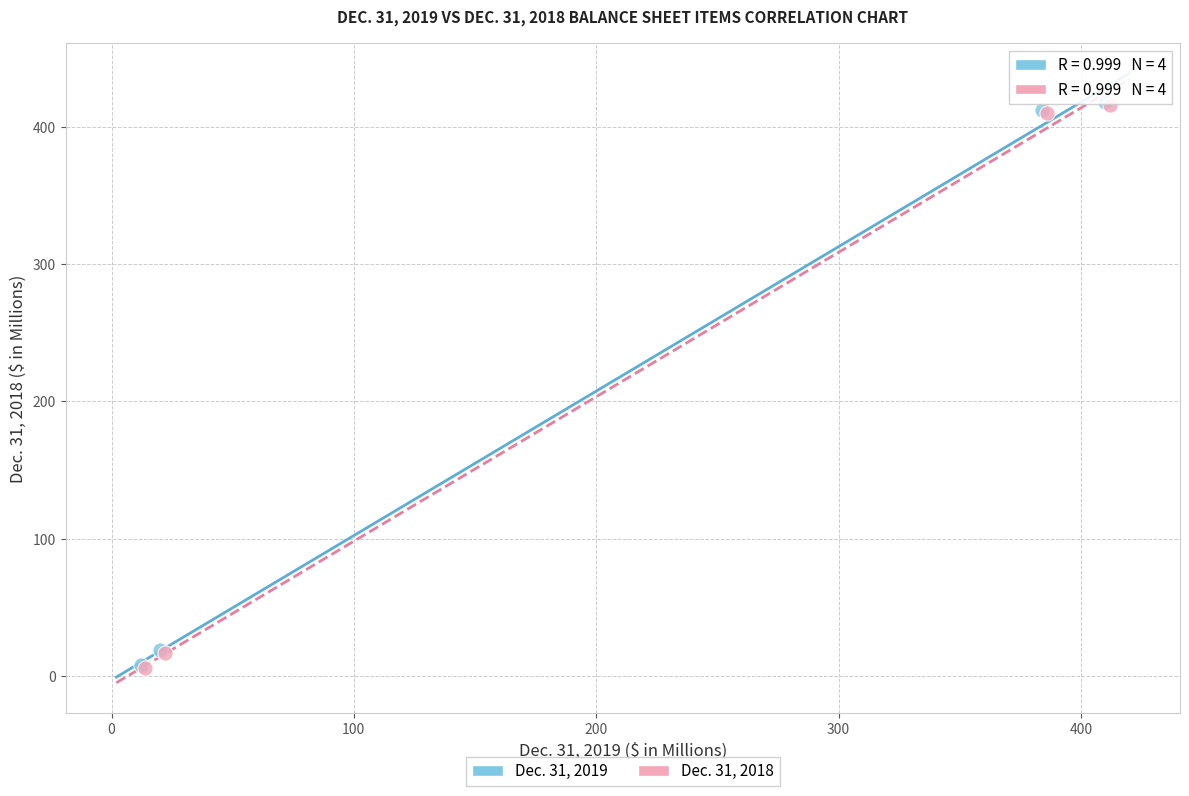

What are all the series names shown in the legend?

Dec. 31, 2019, Dec. 31, 2018